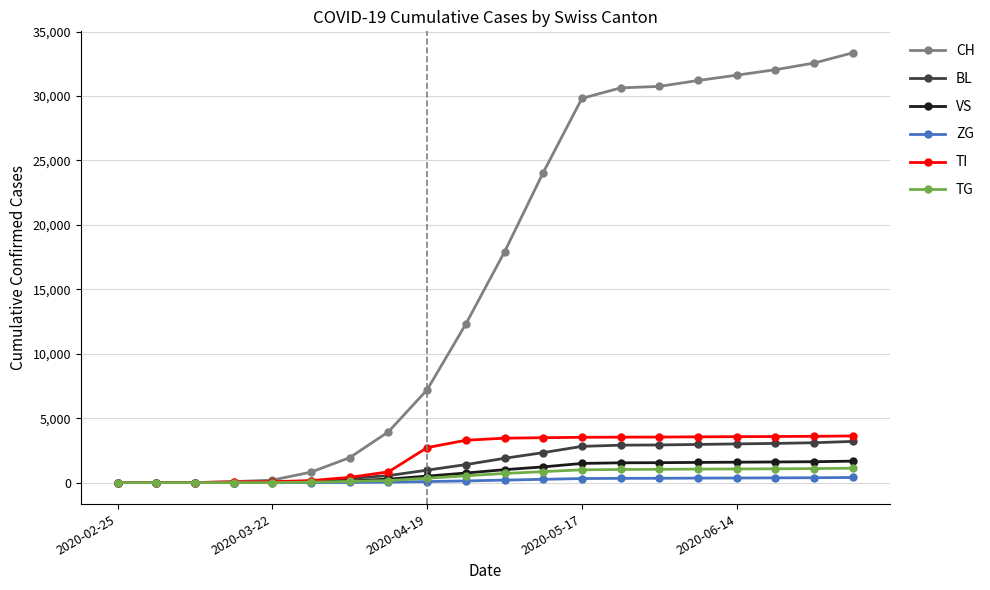

What is the highest value of the TG series?

1119